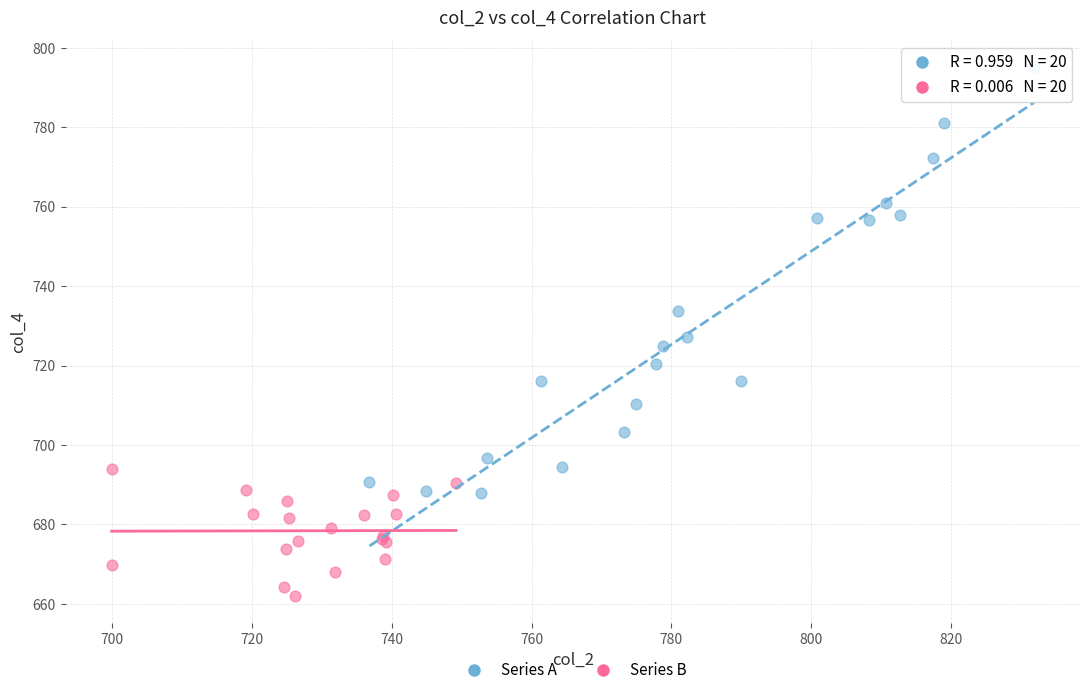

Which series contains the lowest Y value?

Series B